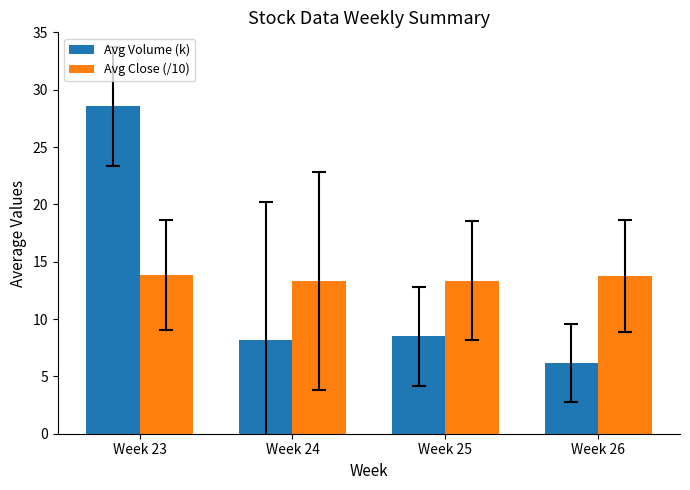

What is the highest value of the Avg Volume (k) series?

28.5